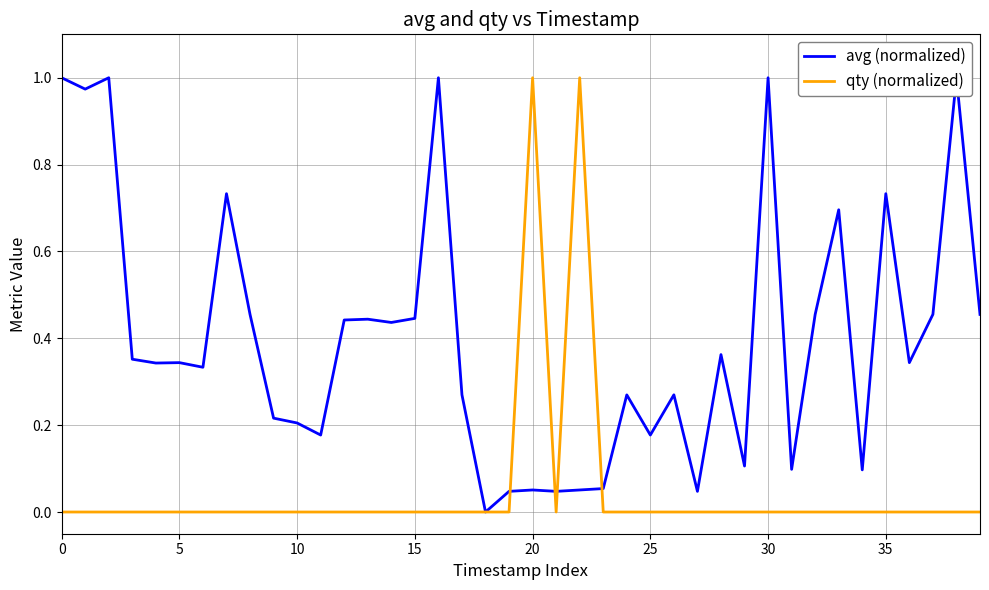

What is the difference between the second highest and minimum values in the avg (normalized) series?

1.0